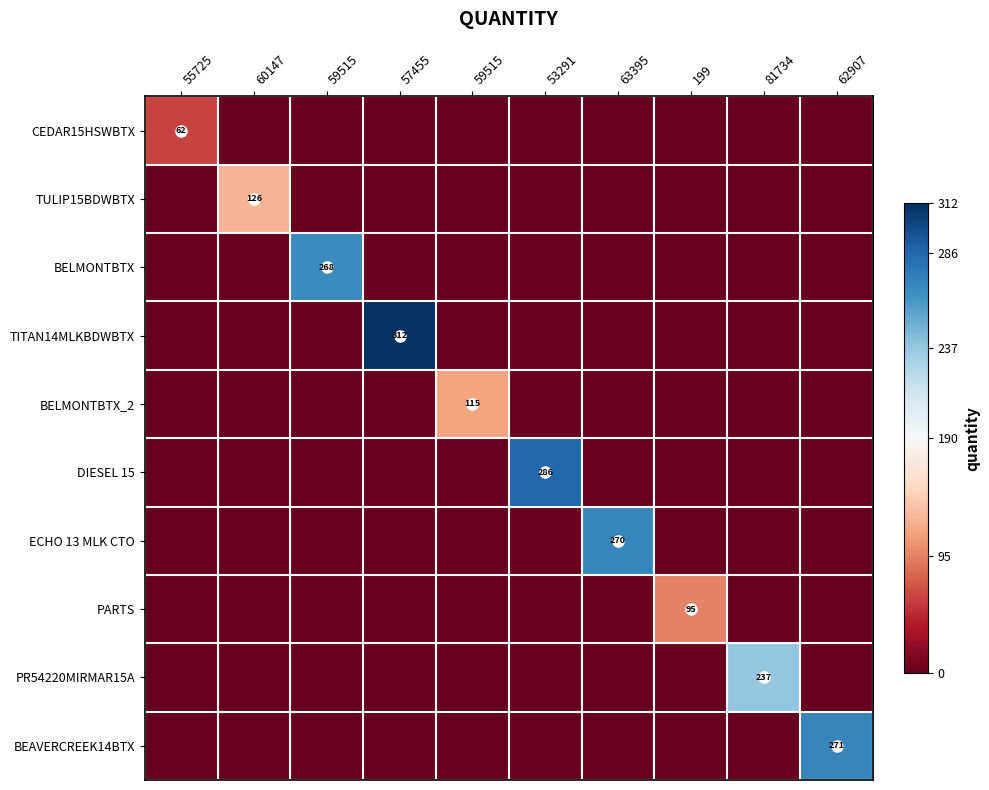

Rank the series by their maximum value, from lowest to highest.

CEDAR15HSWBTX, PARTS, BELMONTBTX_2, TULIP15BDWBTX, PR54220MIRMAR15A, BELMONTBTX, ECHO 13 MLK CTO, BEAVERCREEK14BTX, DIESEL 15, TITAN14MLKBDWBTX